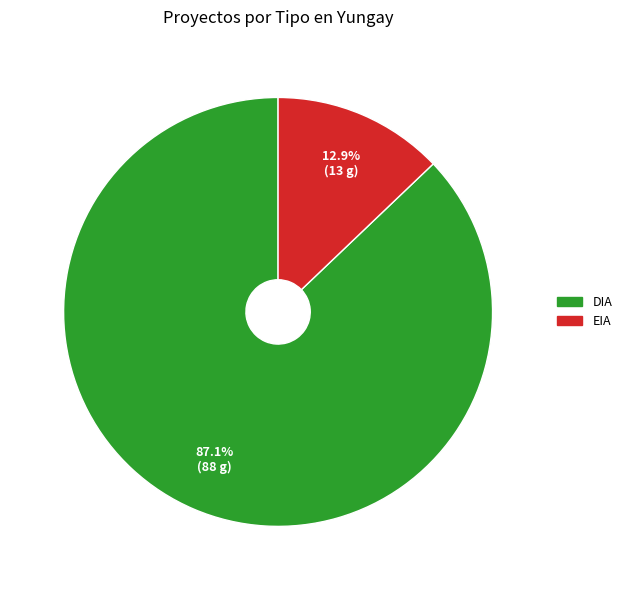

Does EIA account for over 50% of the chart?

No